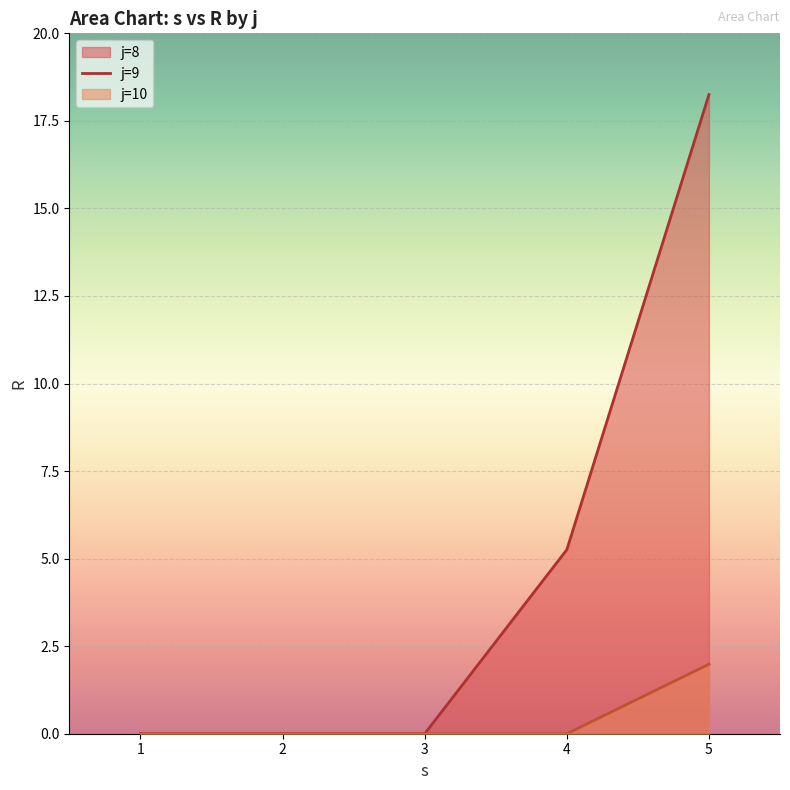

Which has a higher value, 2 or 3?

2